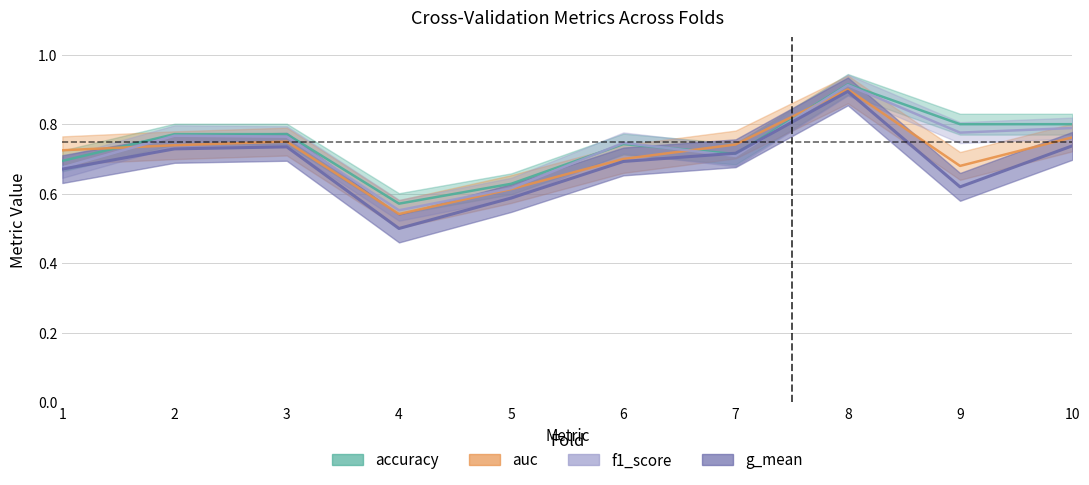

At which label does f1_score reach its peak?

8